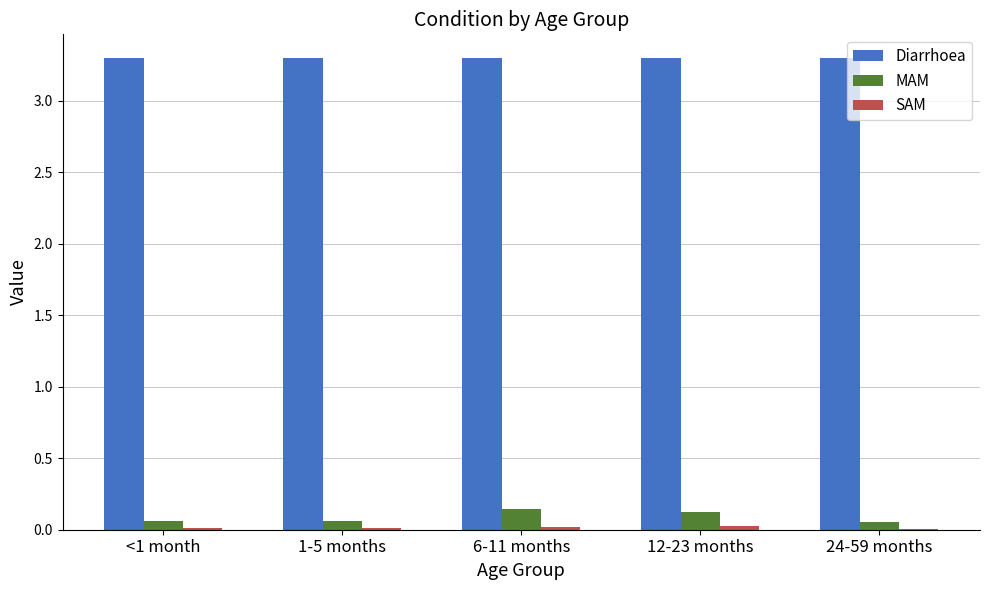

What is the sum of all Diarrhoea values?

16.5